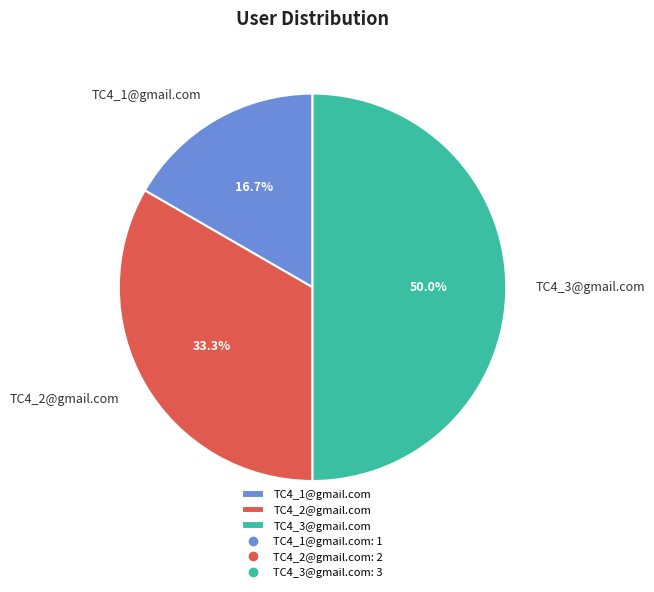

Which category has the biggest portion of the pie?

TC4_3@gmail.com